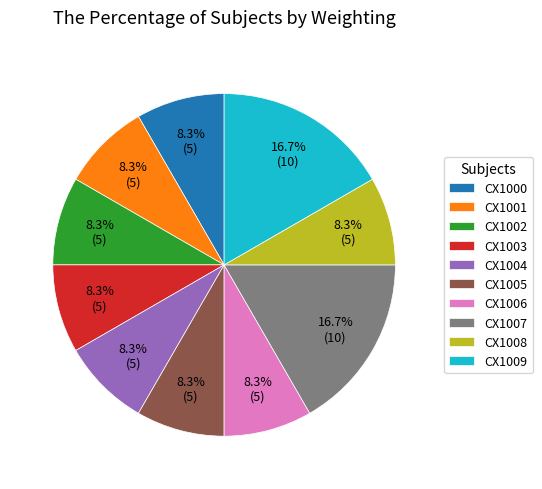

Do CX1005 and CX1004 together represent more than half of the pie?

No